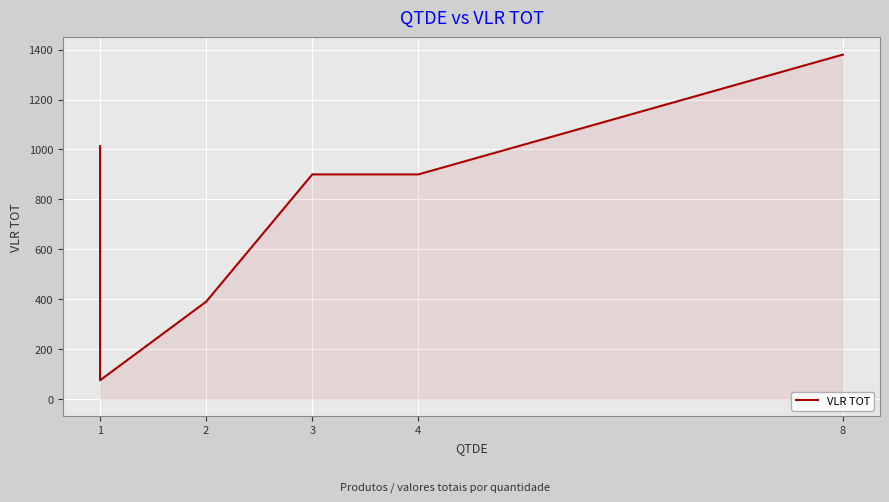

What is the change in value from 1 to 2?

-428.0